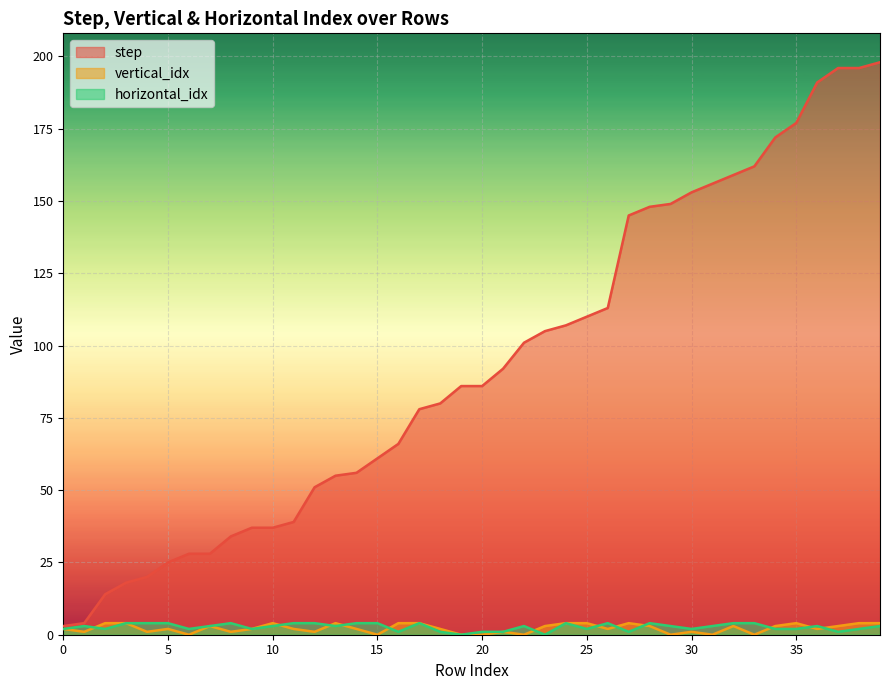

True or false: horizontal_idx has a value of 1 at 27.

True